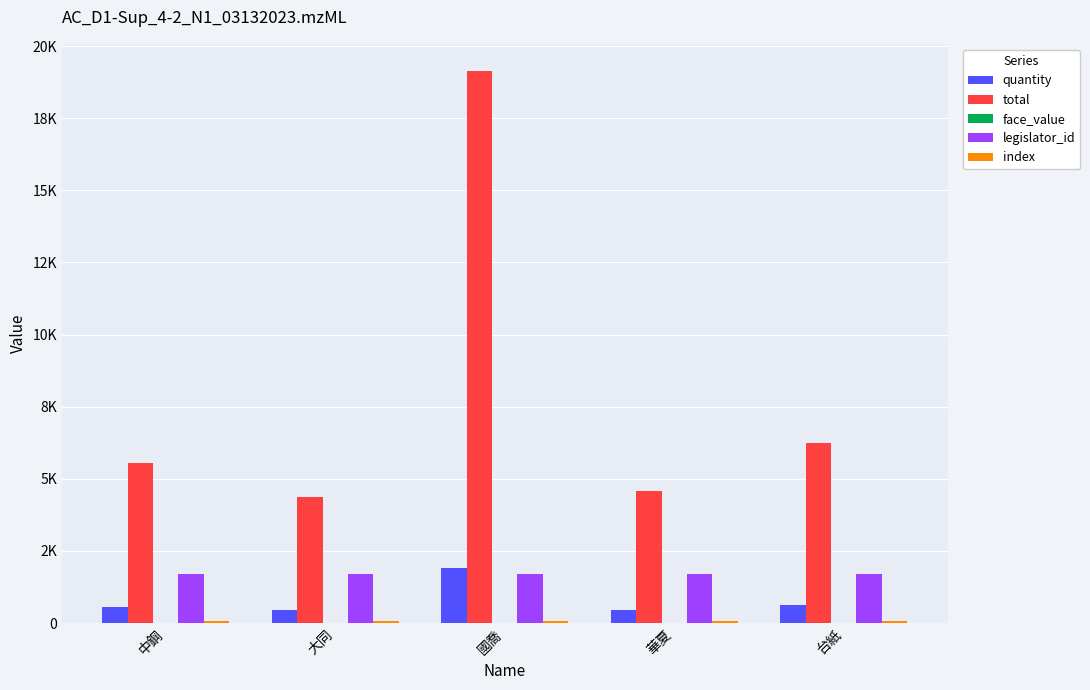

Reading left to right, list all the values displayed in this chart.

quantity: 中鋼=556	大同=438	國喬=1912	華夏=459	台紙=625
total: 中鋼=5560	大同=4380	國喬=19120	華夏=4590	台紙=6250
face_value: 中鋼=10	大同=10	國喬=10	華夏=10	台紙=10
legislator_id: 中鋼=1709	大同=1709	國喬=1709	華夏=1709	台紙=1709
index: 中鋼=68	大同=69	國喬=71	華夏=72	台紙=73